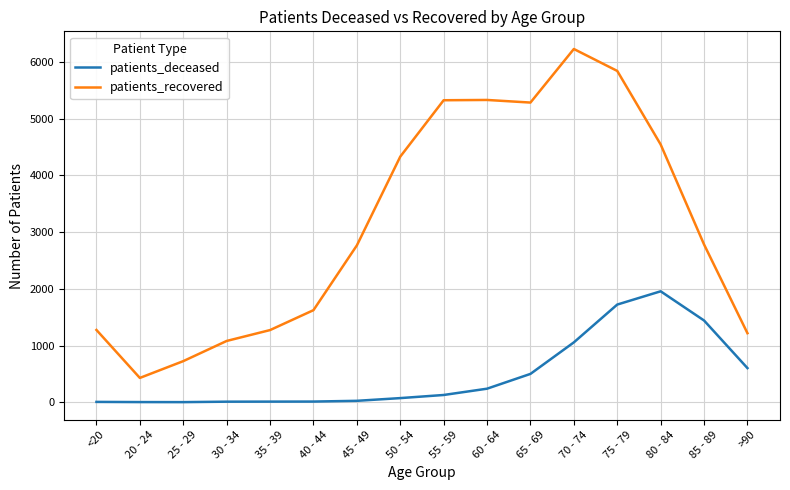

Which label corresponds to the largest value in the chart?

70 - 74